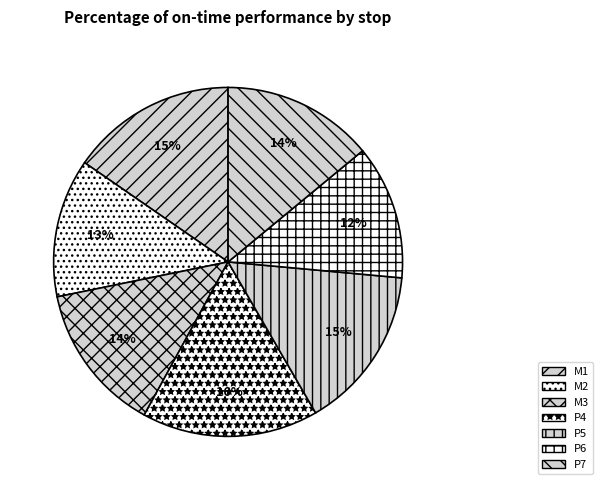

Rank the categories by value from highest to lowest.

P4, M1, P5, P7, M3, M2, P6